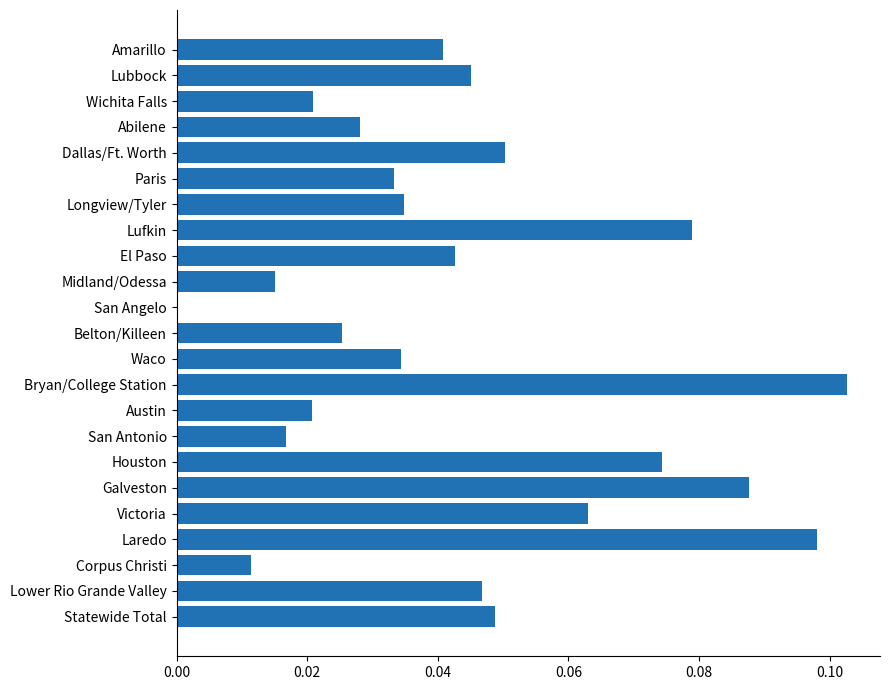

The chart shows a value of 0.0 at Wichita Falls. True or false?

True